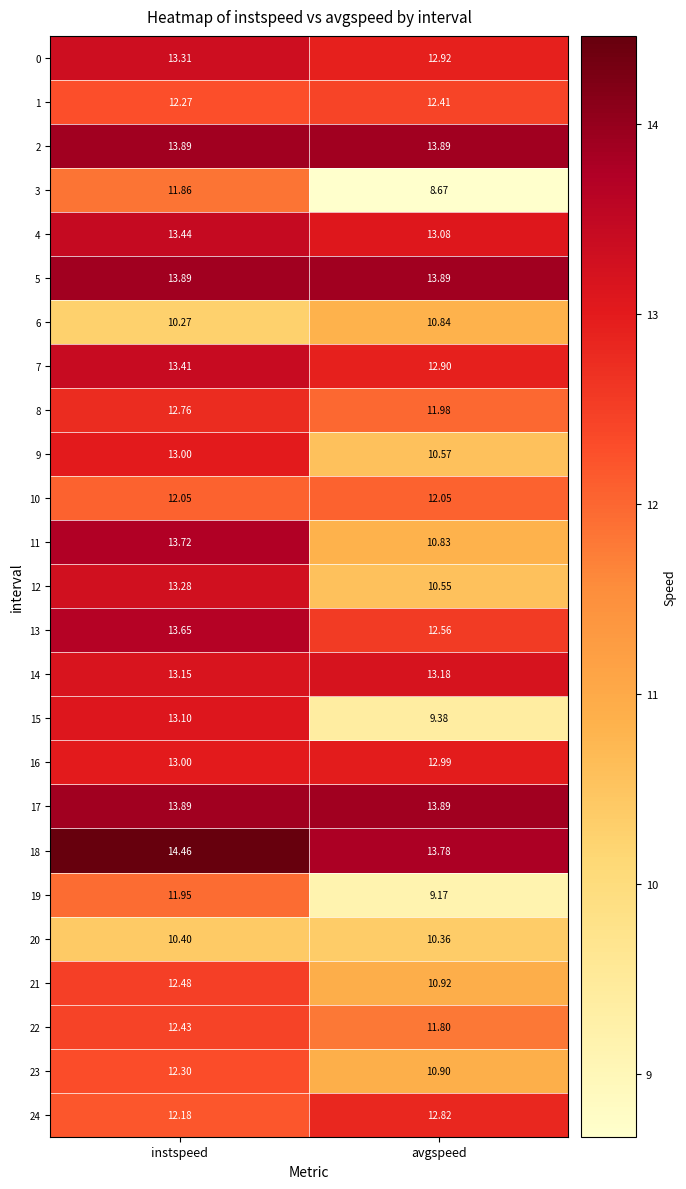

Where does the 3 series first go above 11?

instspeed